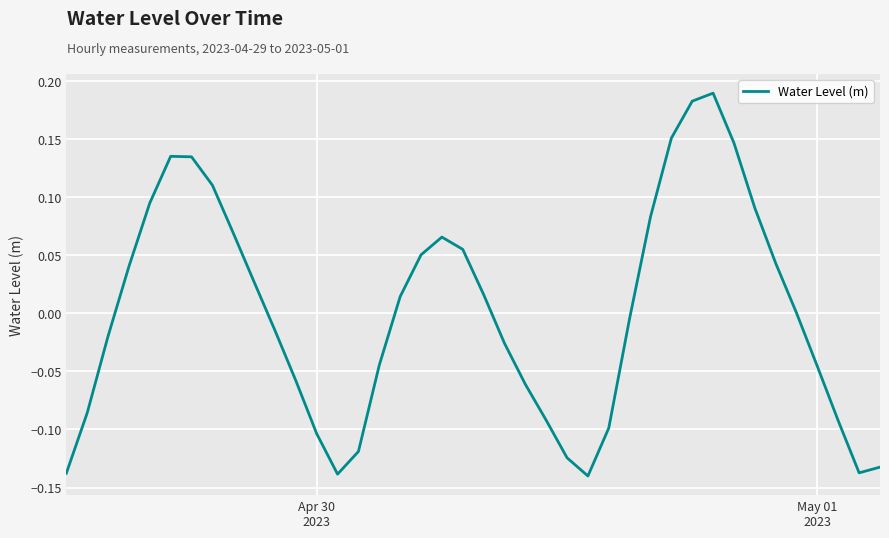

What is the difference between the maximum and minimum values?

0.3